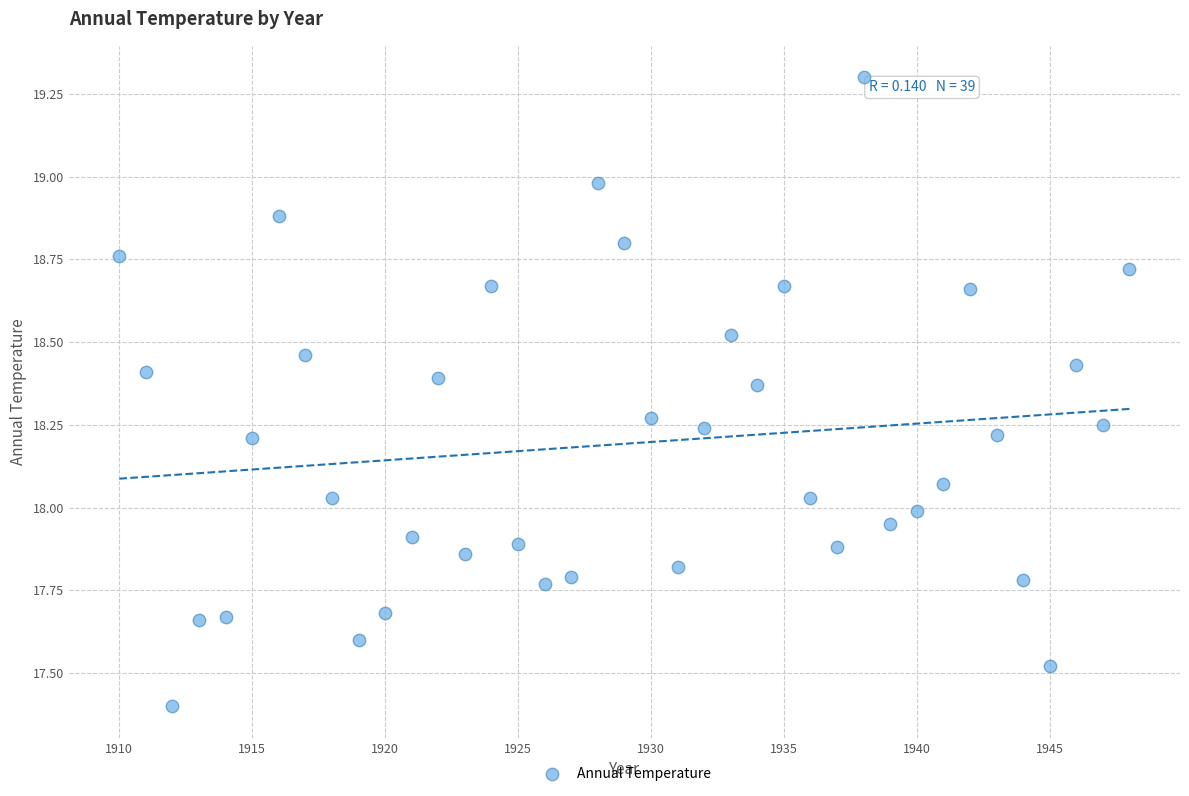

What is the range of Y values (max minus min)?

1.9